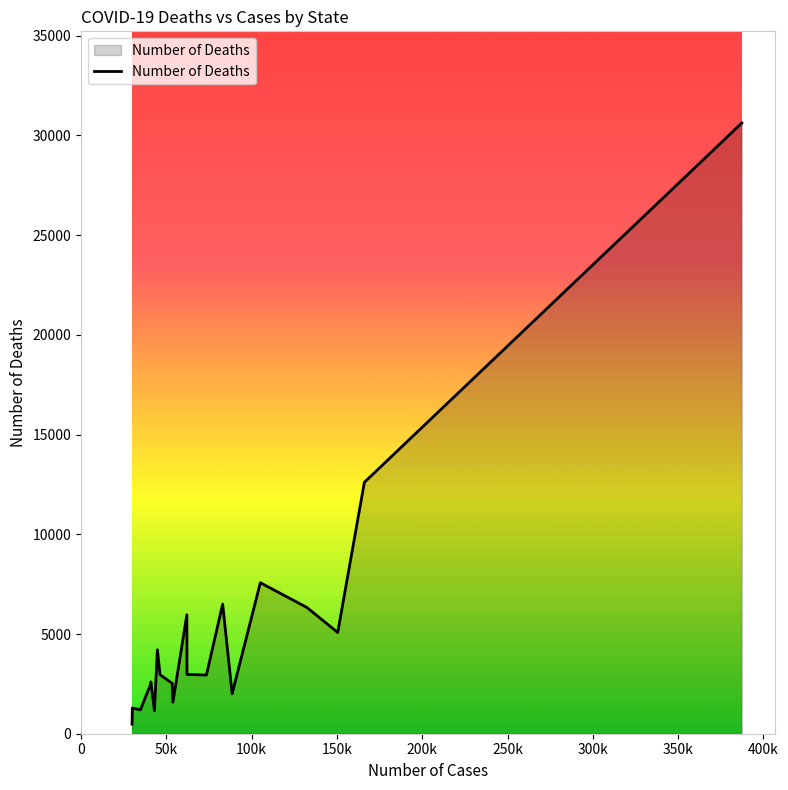

What is the difference between the maximum and minimum values?

30148